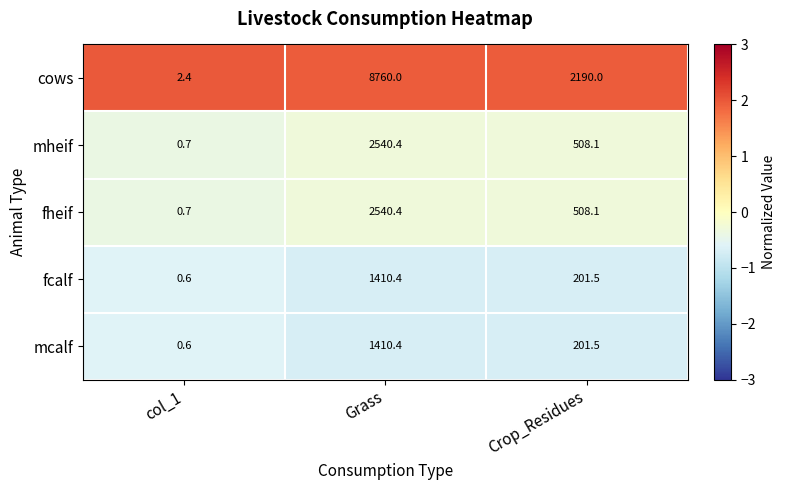

Reading left to right, list all the values displayed in this chart.

cows: col_1=2.4	Grass=8760.0	Crop_Residues=2190.0
mheif: col_1=0.7	Grass=2540.4	Crop_Residues=508.1
fheif: col_1=0.7	Grass=2540.4	Crop_Residues=508.1
fcalf: col_1=0.6	Grass=1410.4	Crop_Residues=201.5
mcalf: col_1=0.6	Grass=1410.4	Crop_Residues=201.5